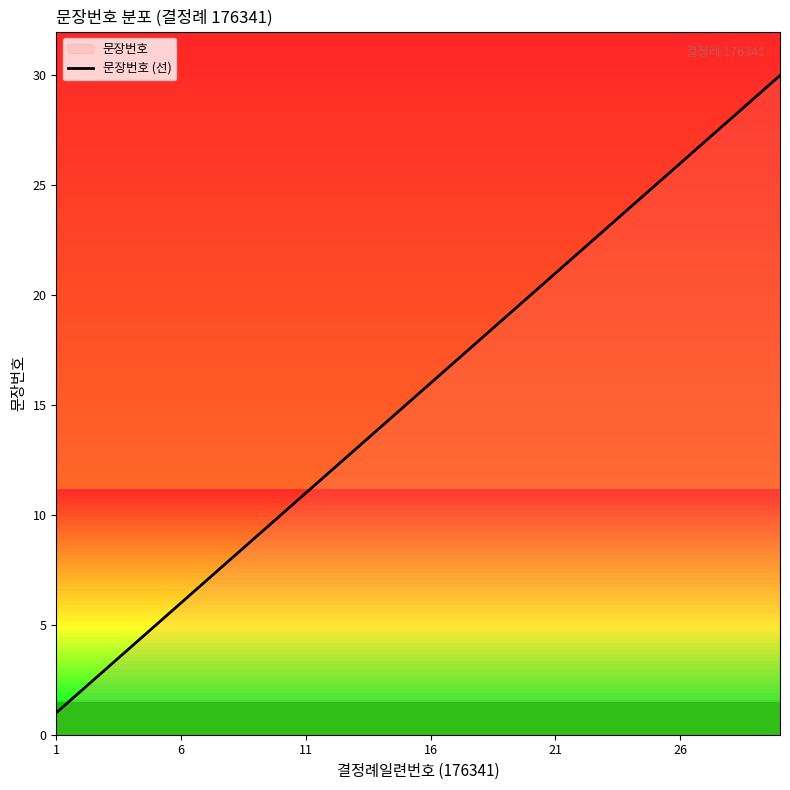

What is the greatest value displayed?

30